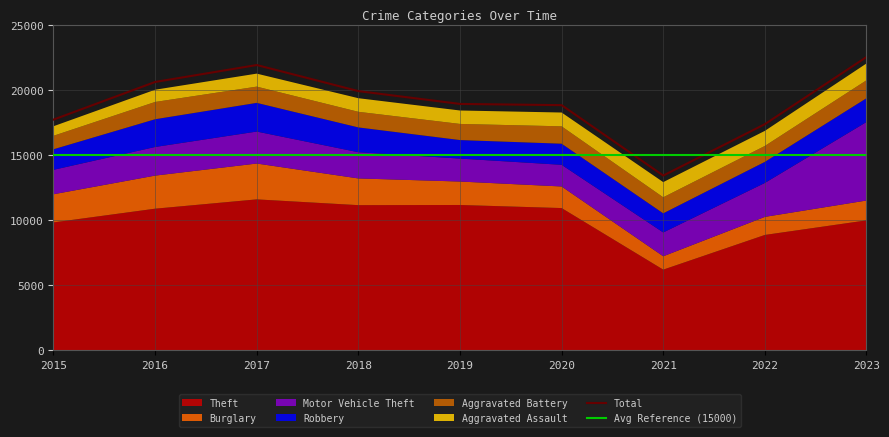

Which category has the lowest value in the Total series?

2021